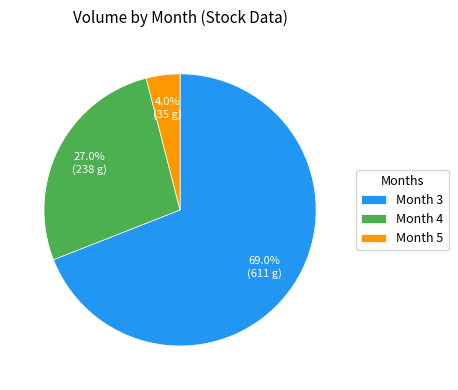

Is Month 3 the majority of the pie?

Yes